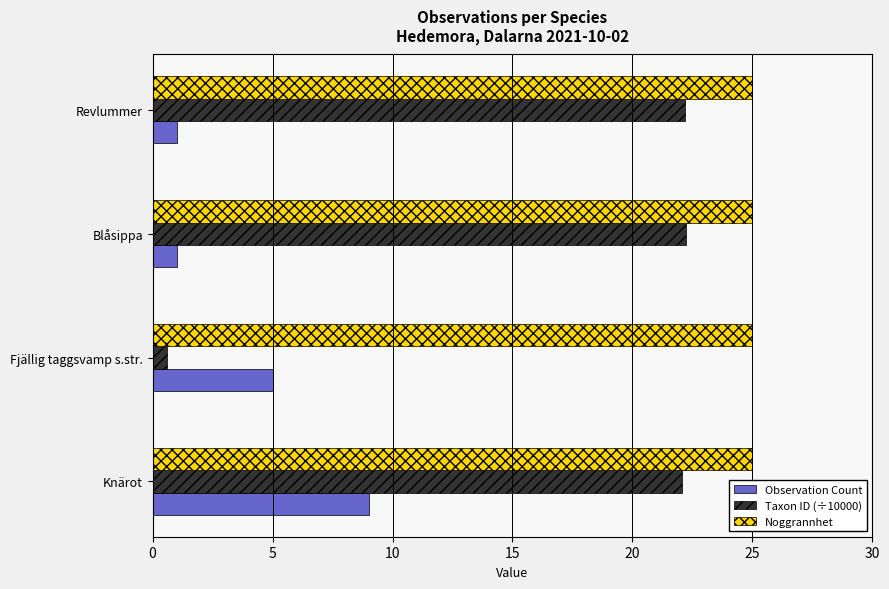

List the series in order of their overall mean, highest first.

Noggrannhet, Taxon ID (÷10000), Observation Count